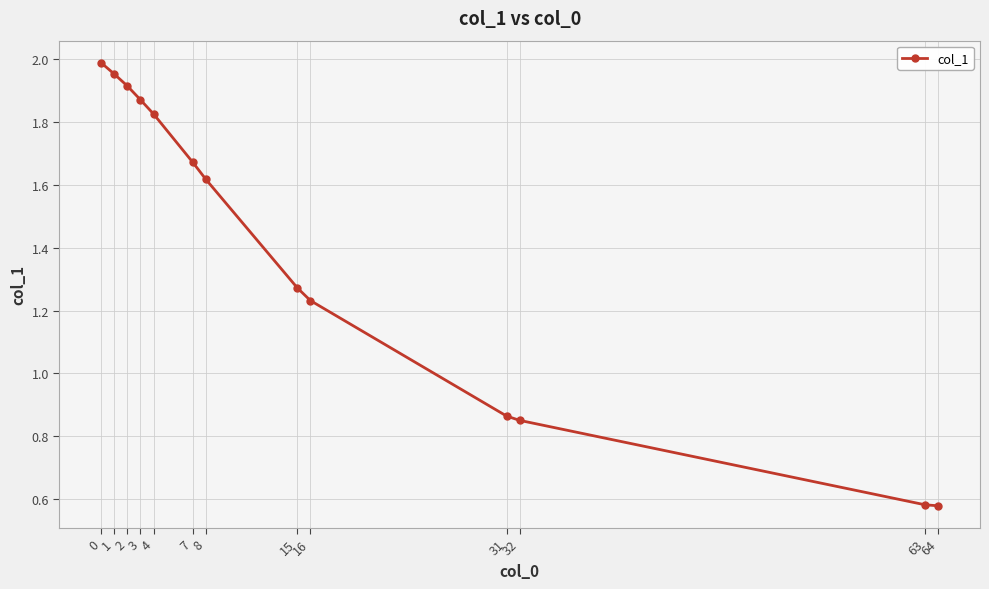

What is the value of the 13th point from the left?

0.6